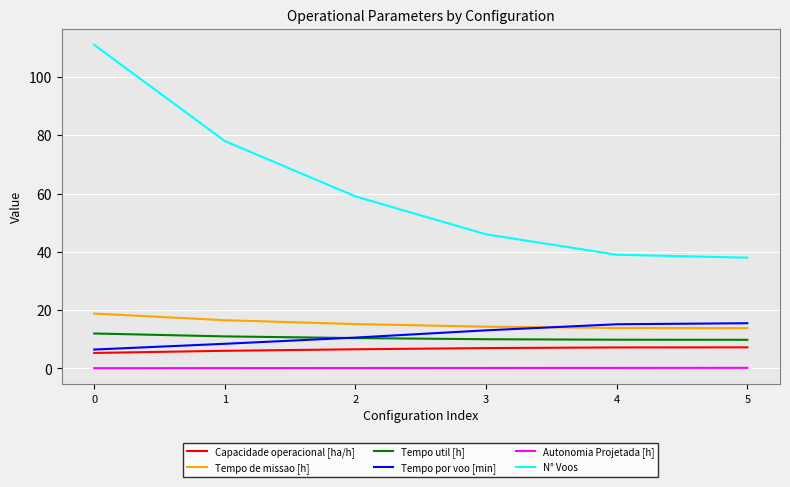

How many values in the Tempo por voo [min] series exceed 13?

3